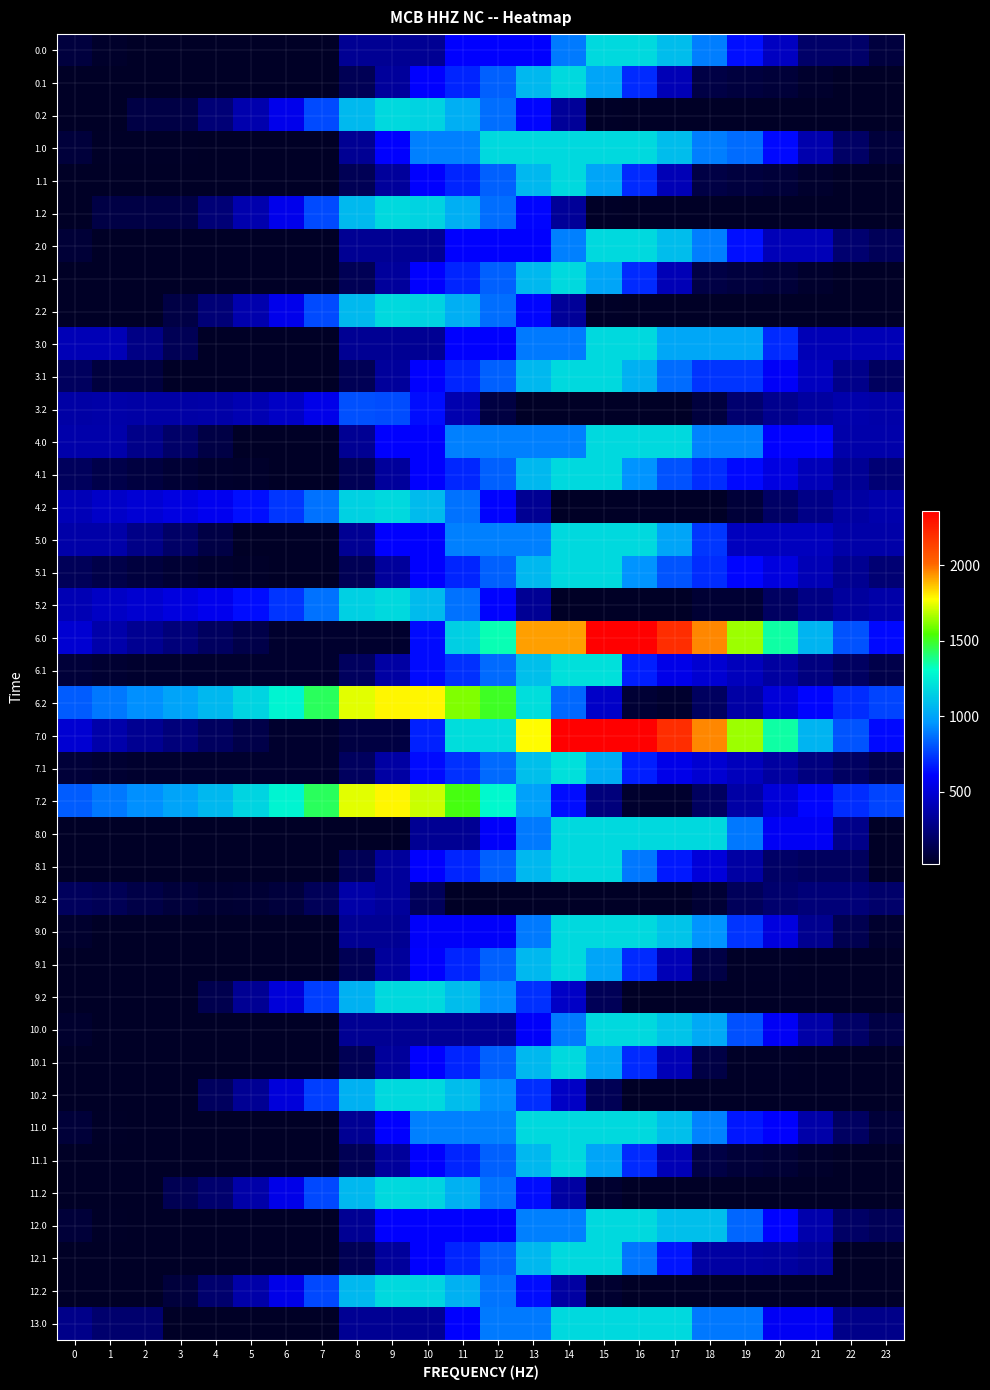

Which series has the widest spread of values?

6.0